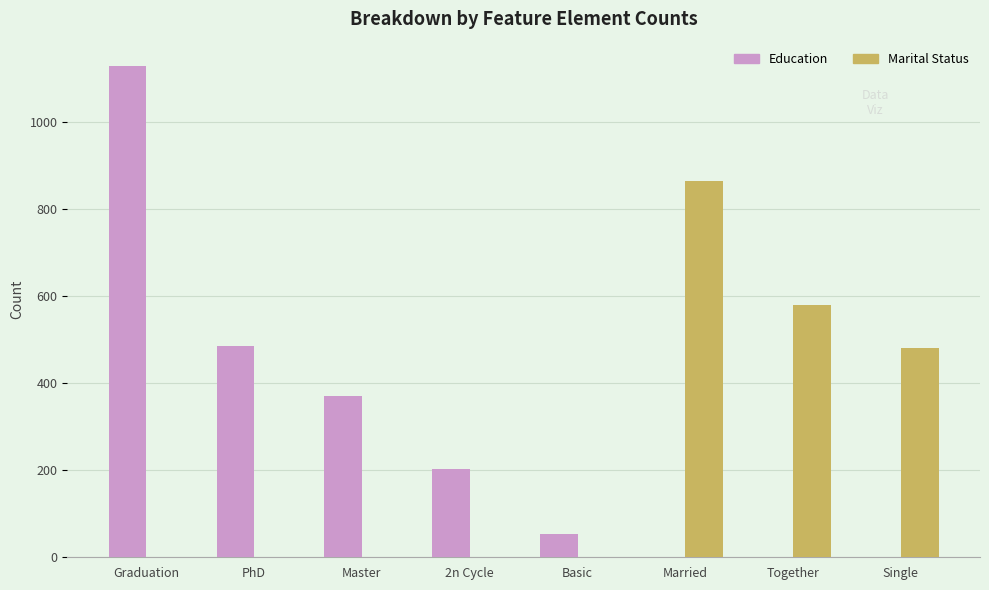

True or false: Education has a value of -363 at Single.

False